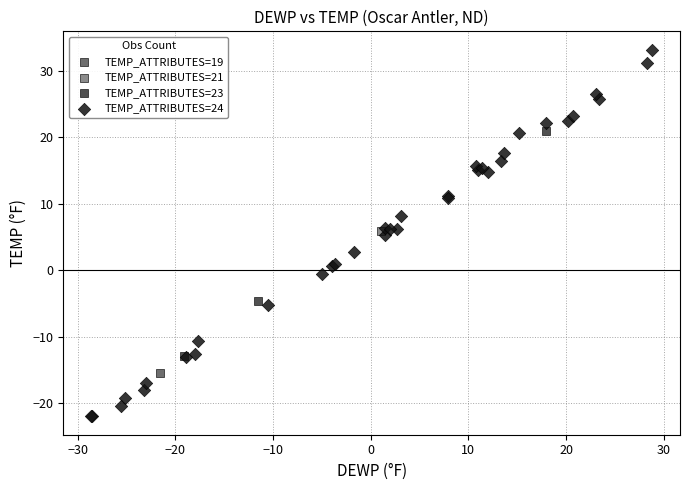

What are all the series names shown in the legend?

TEMP_ATTRIBUTES=19, TEMP_ATTRIBUTES=21, TEMP_ATTRIBUTES=23, TEMP_ATTRIBUTES=24